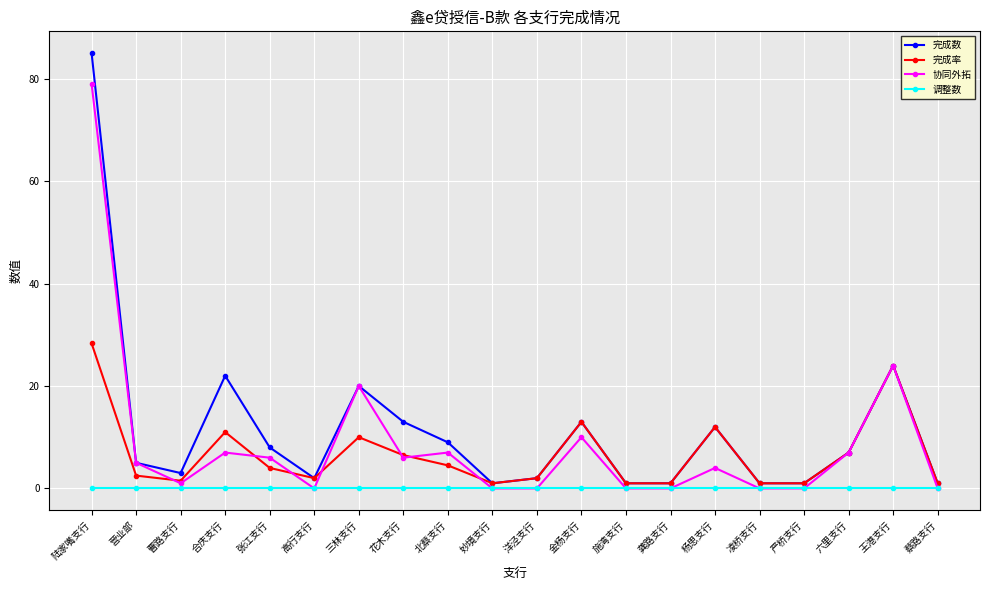

How many values in the 协同外拓 series are below 5?

10